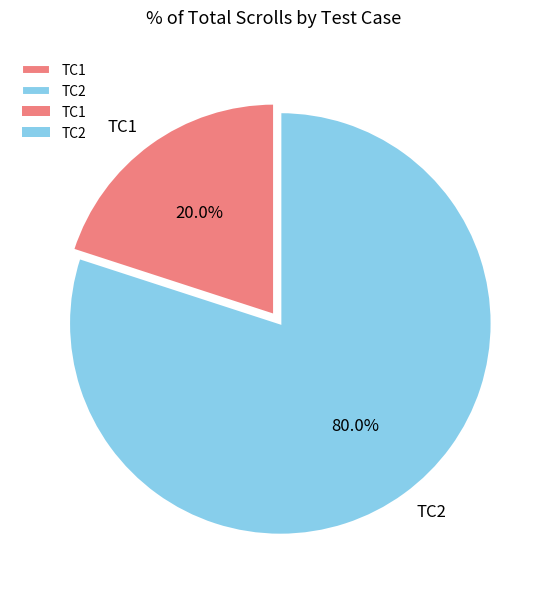

Count the number of slices in the pie.

2